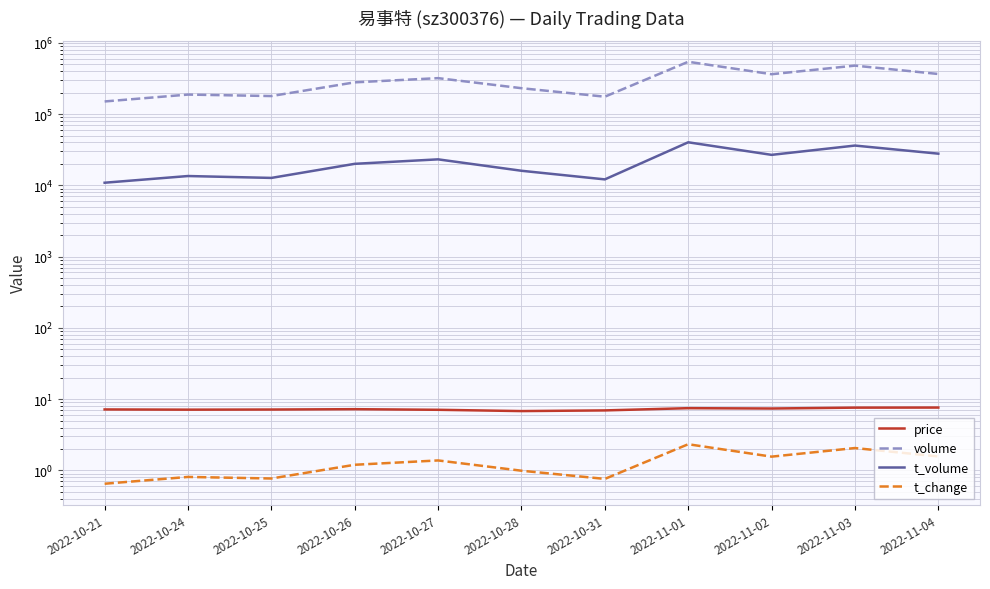

What position from the right is 2022-10-27?

7